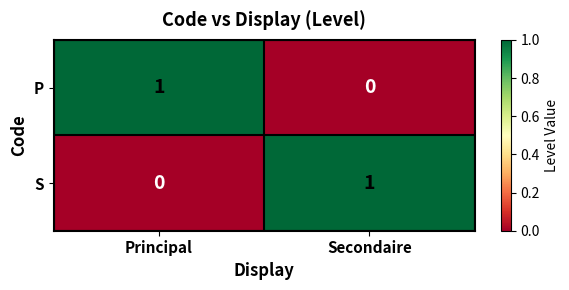

Is it true that S equals 1 at Secondaire?

True